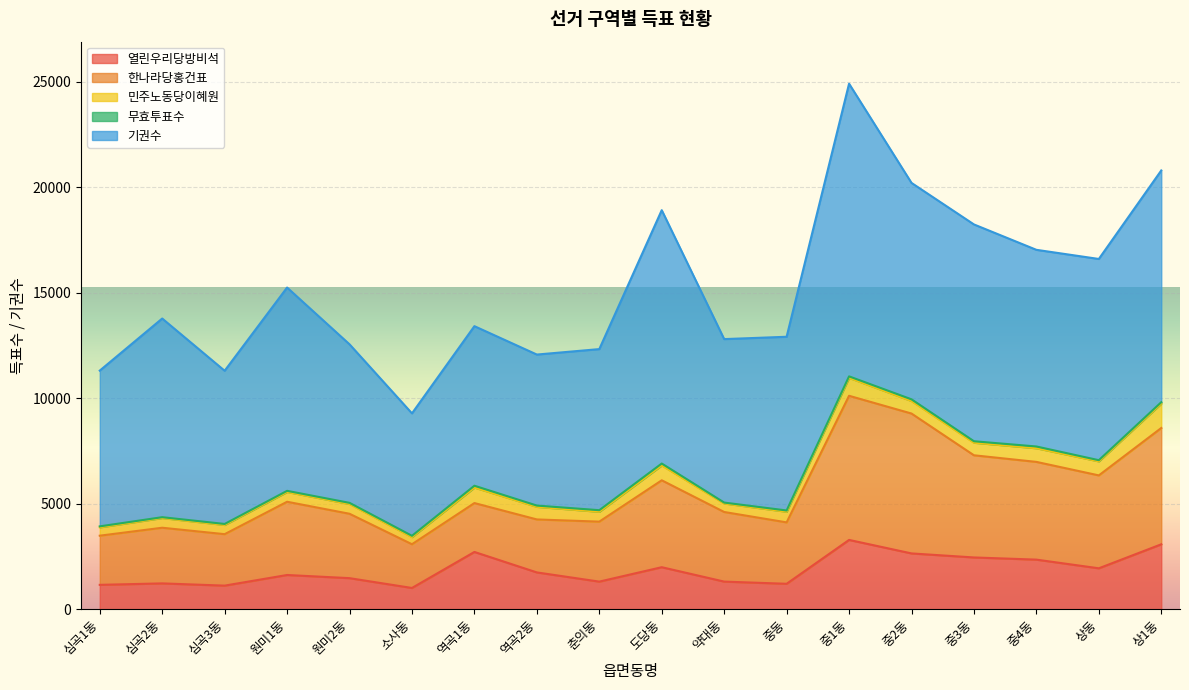

Which label corresponds to the smallest value in the chart?

심곡2동